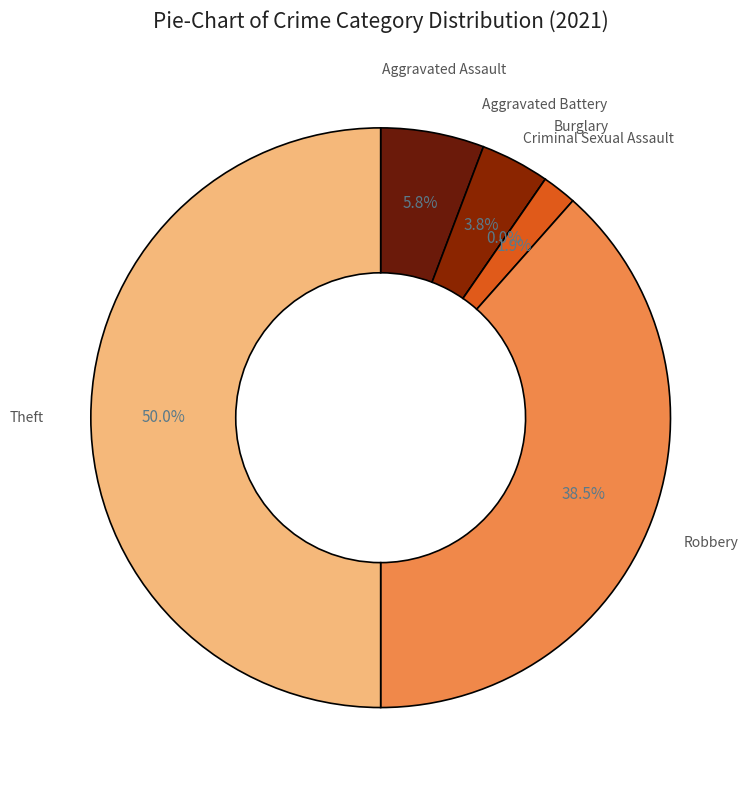

To the nearest percent, what percentage of the pie is Aggravated Battery?

4%